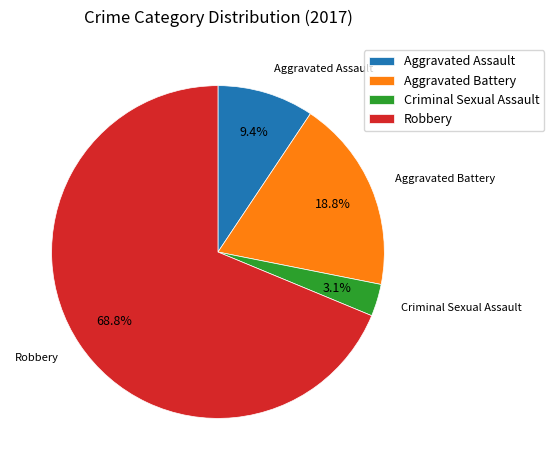

Is Robbery the majority of the pie?

Yes